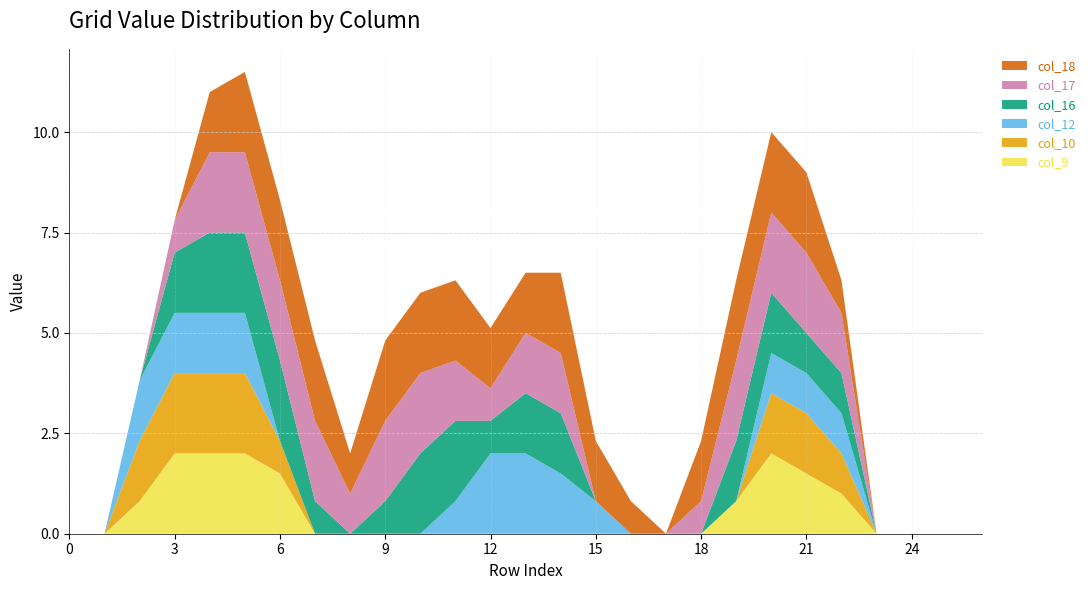

Reading right to left, transcribe all the data shown in this chart.

col_9: 26=0.0	25=0.0	24=0.0	23=0.0	22=1.0	21=1.5	20=2.0	19=0.8	18=0.0	17=0.0	16=0.0	15=0.0	14=0.0	13=0.0	12=0.0	11=0.0	10=0.0	9=0.0	8=0.0	7=0.0	6=1.5	5=2.0	4=2.0	3=2.0	2=0.8	1=0.0	0=0.0
col_10: 26=0.0	25=0.0	24=0.0	23=0.0	22=1.0	21=1.5	20=1.5	19=0.0	18=0.0	17=0.0	16=0.0	15=0.0	14=0.0	13=0.0	12=0.0	11=0.0	10=0.0	9=0.0	8=0.0	7=0.0	6=0.8	5=2.0	4=2.0	3=2.0	2=1.5	1=0.0	0=0.0
col_12: 26=0.0	25=0.0	24=0.0	23=0.0	22=1.0	21=1.0	20=1.0	19=0.0	18=0.0	17=0.0	16=0.0	15=0.8	14=1.5	13=2.0	12=2.0	11=0.8	10=0.0	9=0.0	8=0.0	7=0.0	6=0.0	5=1.5	4=1.5	3=1.5	2=1.5	1=0.0	0=0.0
col_16: 26=0.0	25=0.0	24=0.0	23=0.0	22=1.0	21=1.0	20=1.5	19=1.5	18=0.0	17=0.0	16=0.0	15=0.0	14=1.5	13=1.5	12=0.8	11=2.0	10=2.0	9=0.8	8=0.0	7=0.8	6=2.0	5=2.0	4=2.0	3=1.5	2=0.0	1=0.0	0=0.0
col_17: 26=0.0	25=0.0	24=0.0	23=0.0	22=1.5	21=2.0	20=2.0	19=2.0	18=0.8	17=0.0	16=0.0	15=0.0	14=1.5	13=1.5	12=0.8	11=1.5	10=2.0	9=2.0	8=1.0	7=2.0	6=2.0	5=2.0	4=2.0	3=0.8	2=0.0	1=0.0	0=0.0
col_18: 26=0.0	25=0.0	24=0.0	23=0.0	22=0.8	21=2.0	20=2.0	19=2.0	18=1.5	17=0.0	16=0.8	15=1.5	14=2.0	13=1.5	12=1.5	11=2.0	10=2.0	9=2.0	8=1.0	7=2.0	6=2.0	5=2.0	4=1.5	3=0.0	2=0.0	1=0.0	0=0.0